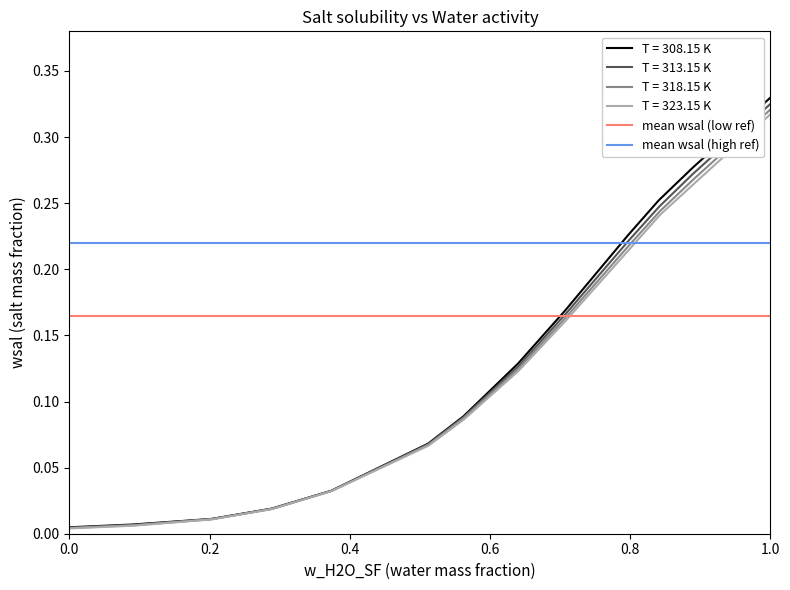

True or false: mean wsal (high ref) has a value of 0.2 at 0.2.

True